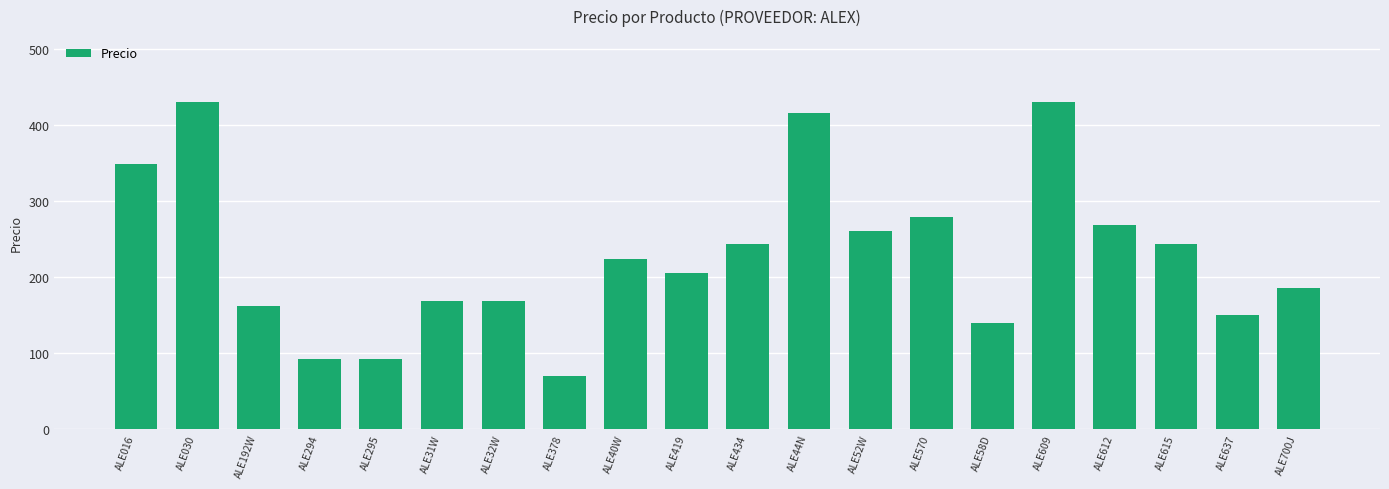

What is the greatest value displayed?

430.5